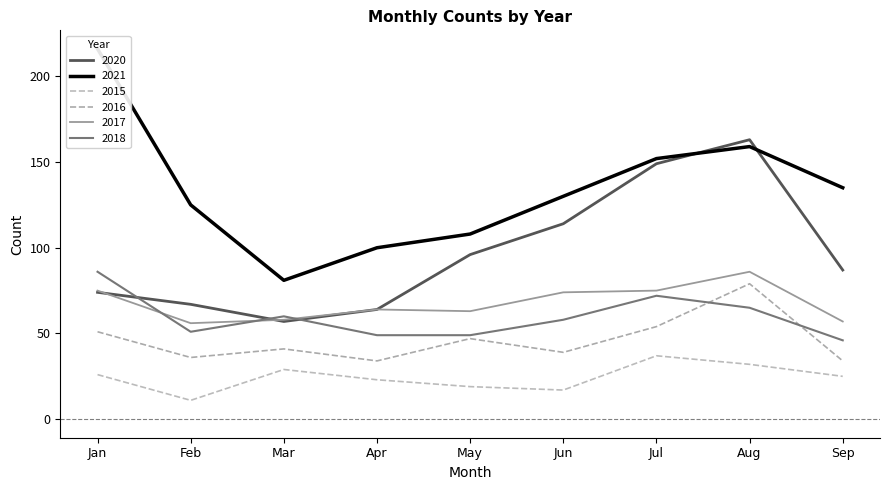

Which has a higher value, Jul or Apr?

Jul